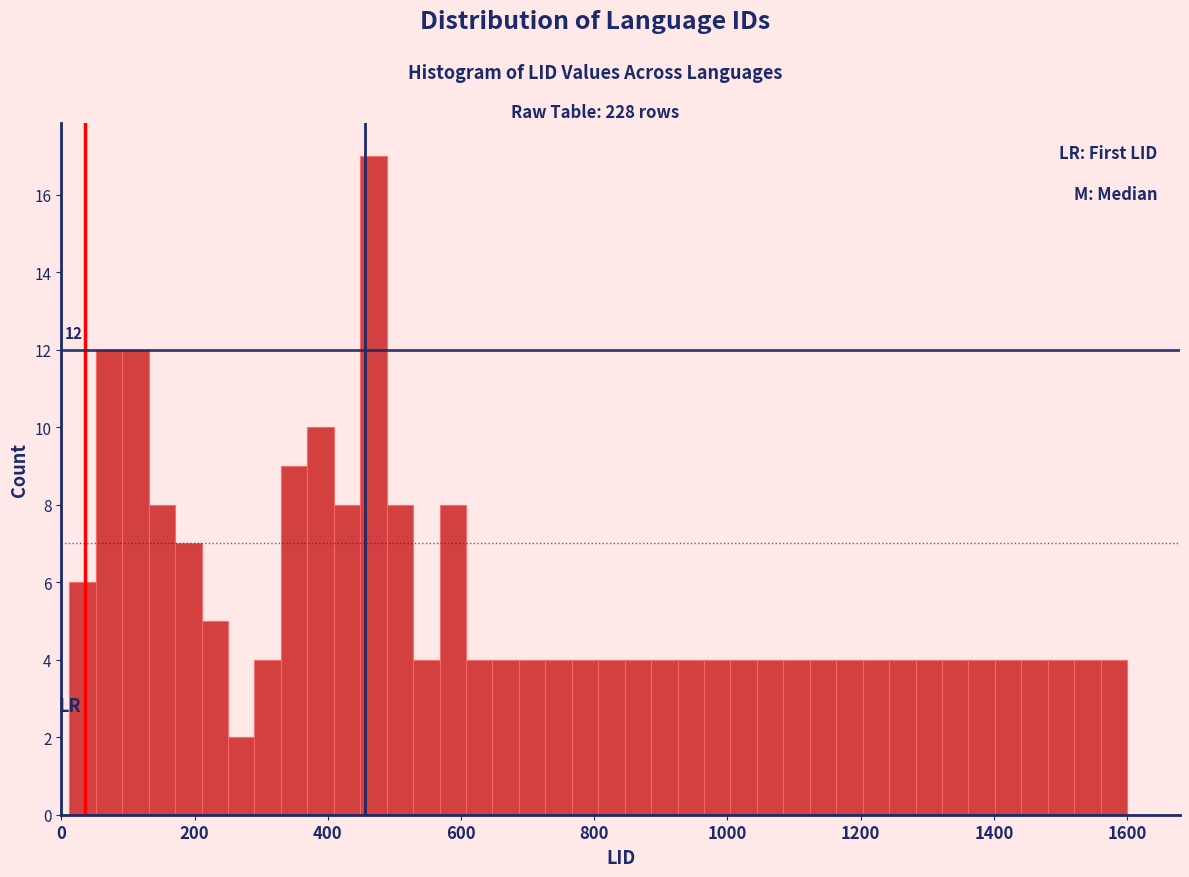

Read against the x-axis, roughly where is the centre of the tallest bar?

460